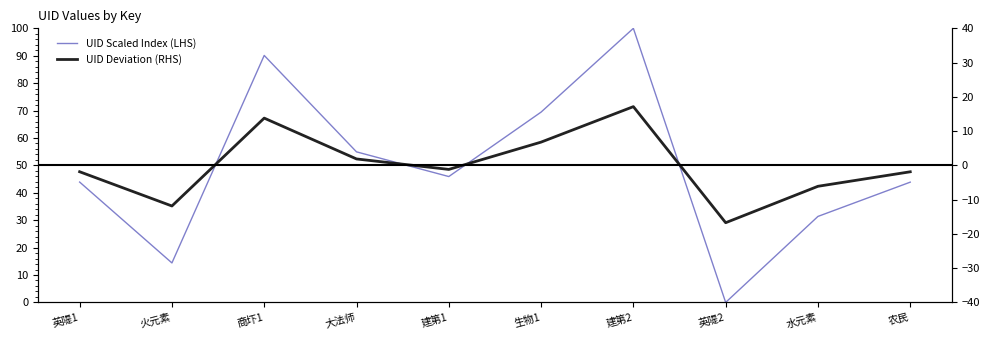

What is the difference between the maximum and minimum values in the UID Deviation (RHS) series?

33.9